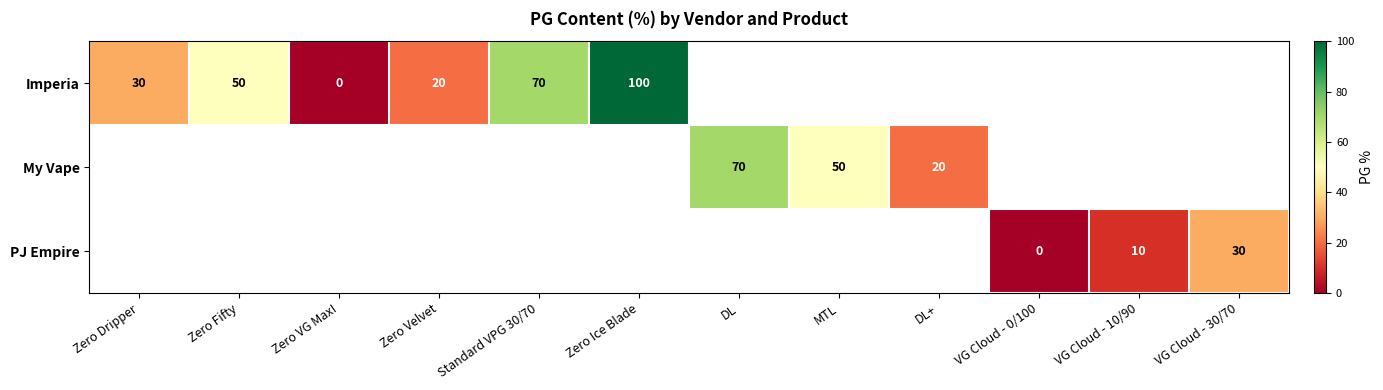

True or false: Imperia has a value of 20 at Zero Velvet.

True